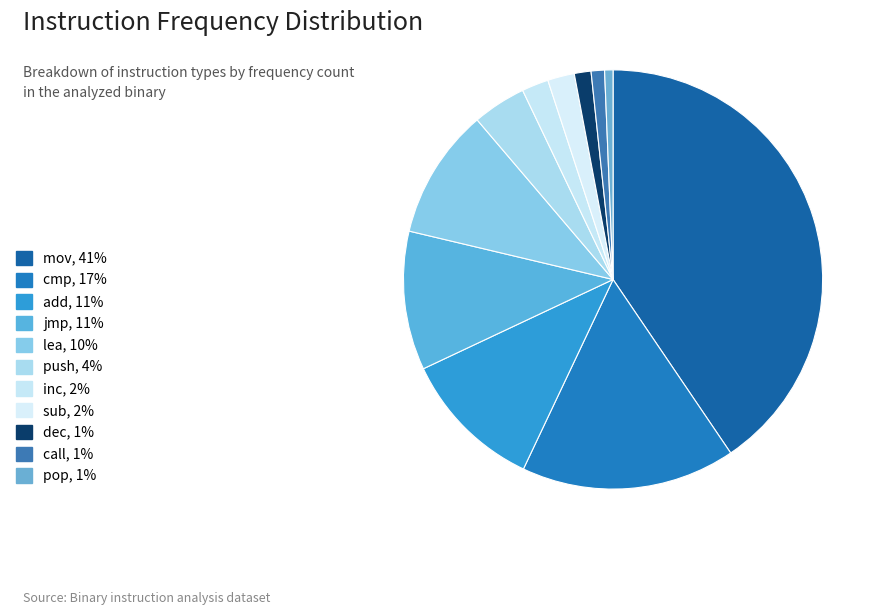

To the nearest percent, what percentage of the pie is push?

4%